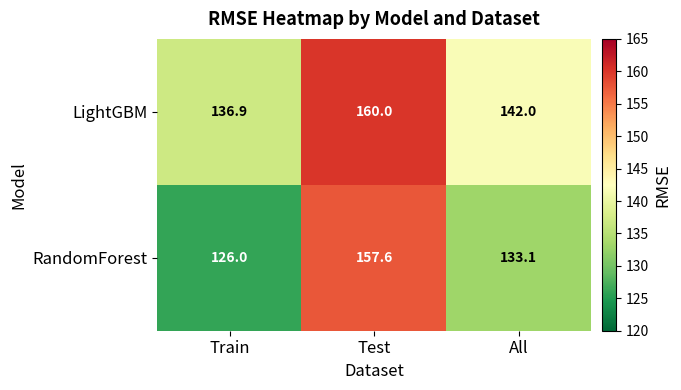

At which label is LightGBM closest to 148?

All